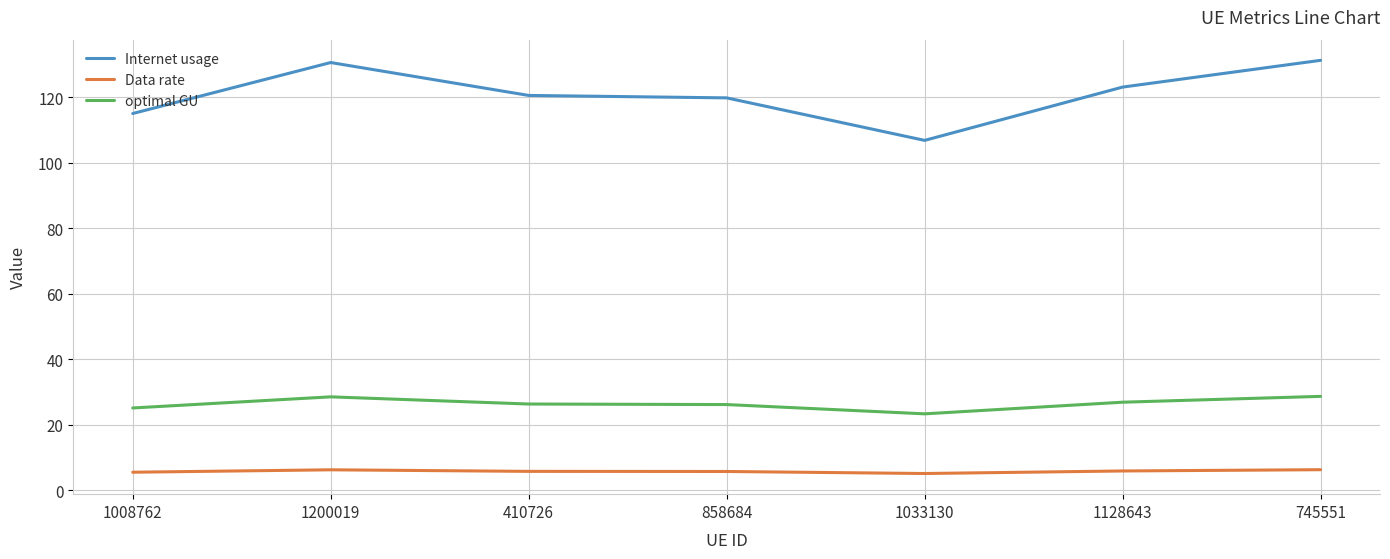

Which series has the widest spread of values?

Internet usage